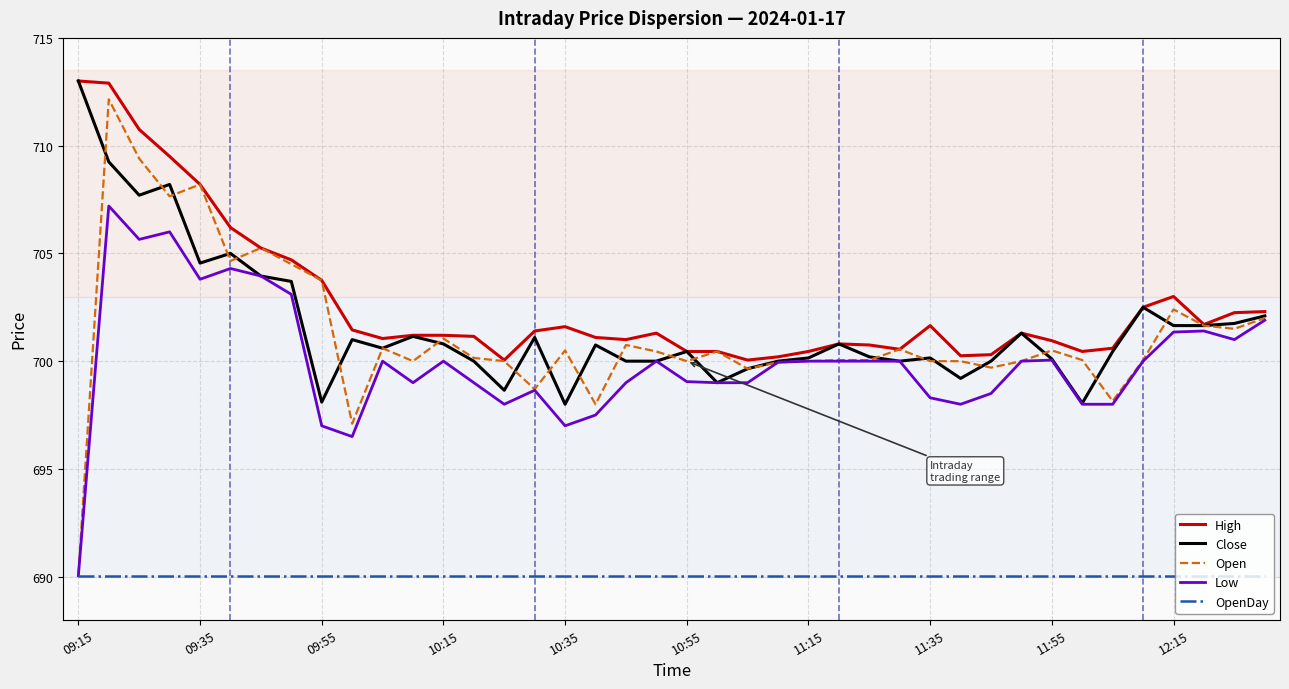

What is the greatest value displayed?

713.0